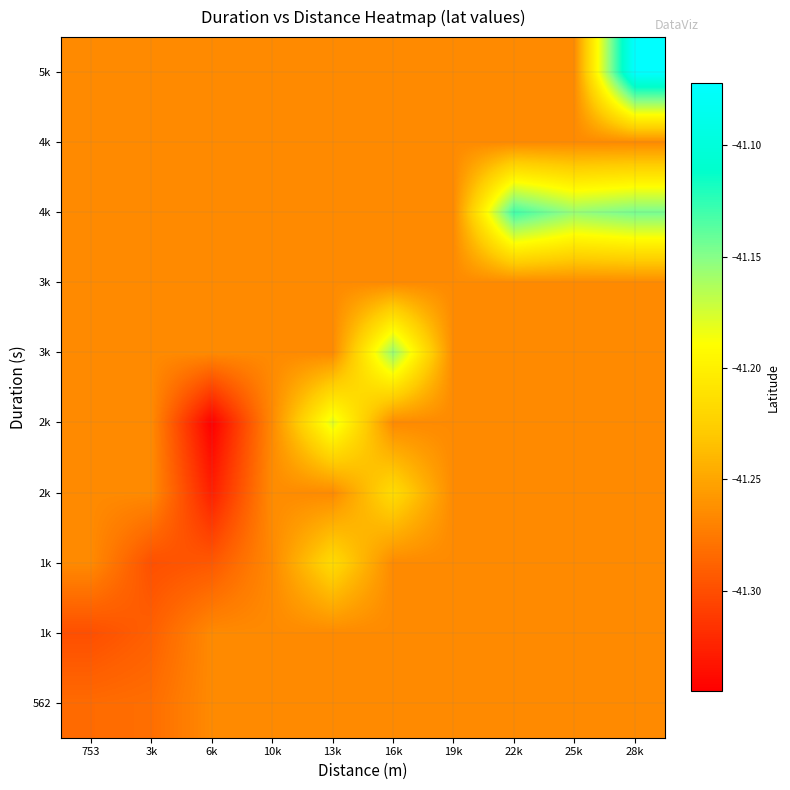

How many categories are shown in the chart?

10